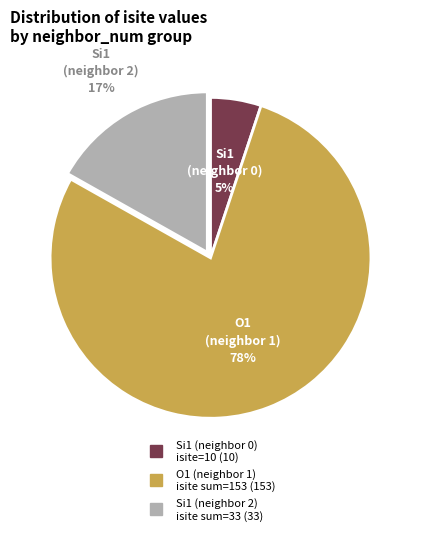

Does any single category account for the majority?

Yes